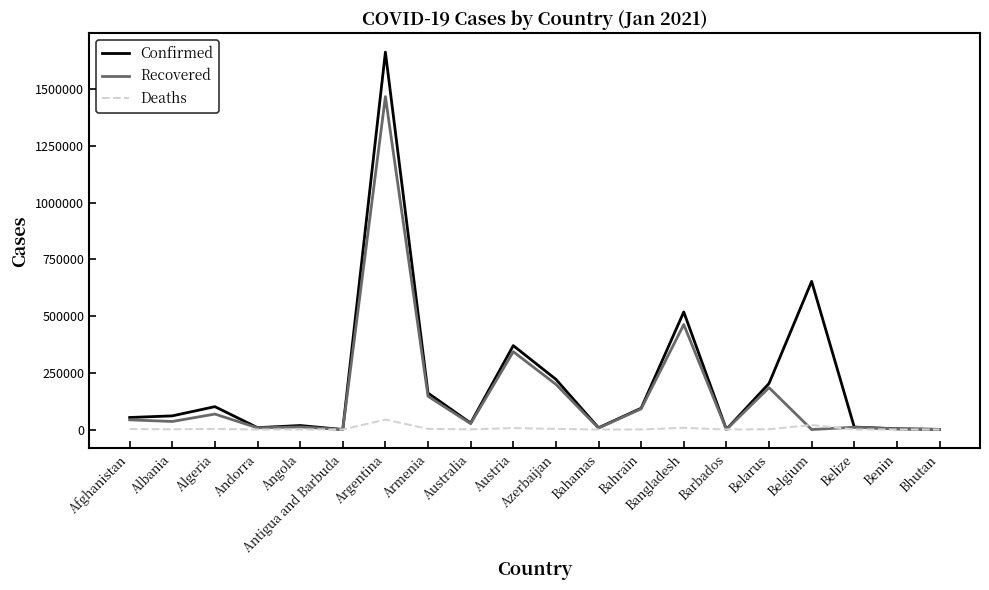

What is the greatest value displayed?

1662730